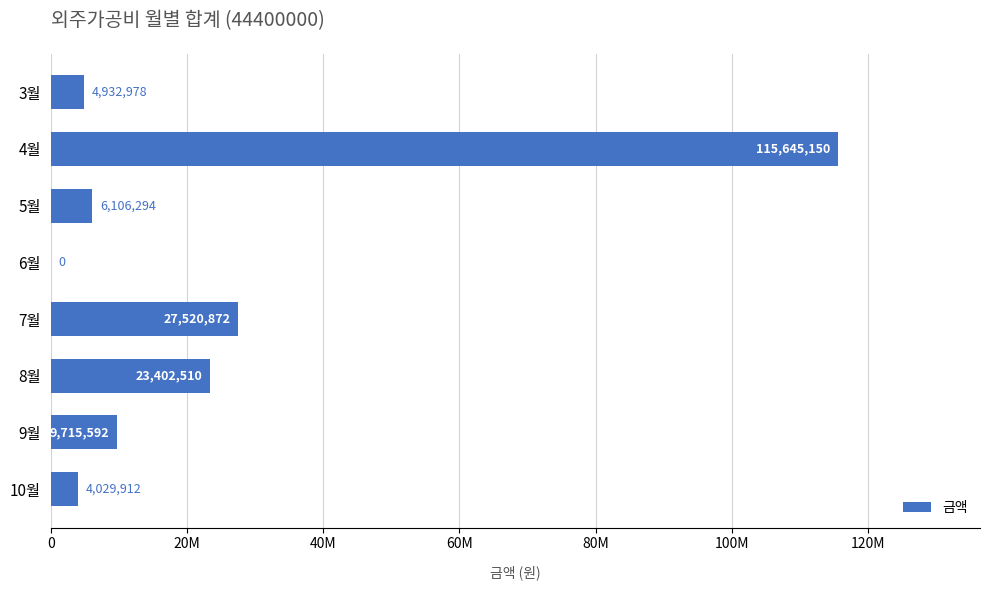

Are the bars horizontal?

Yes